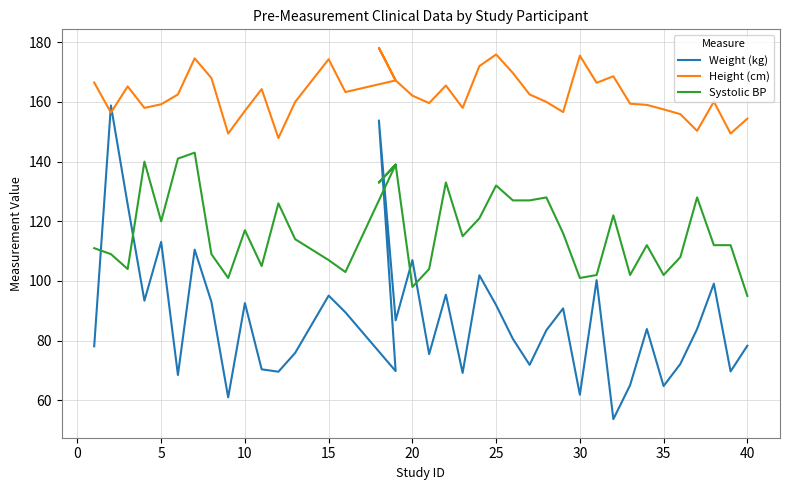

True or false: Systolic BP has more than 0 points higher than both neighbors.

True